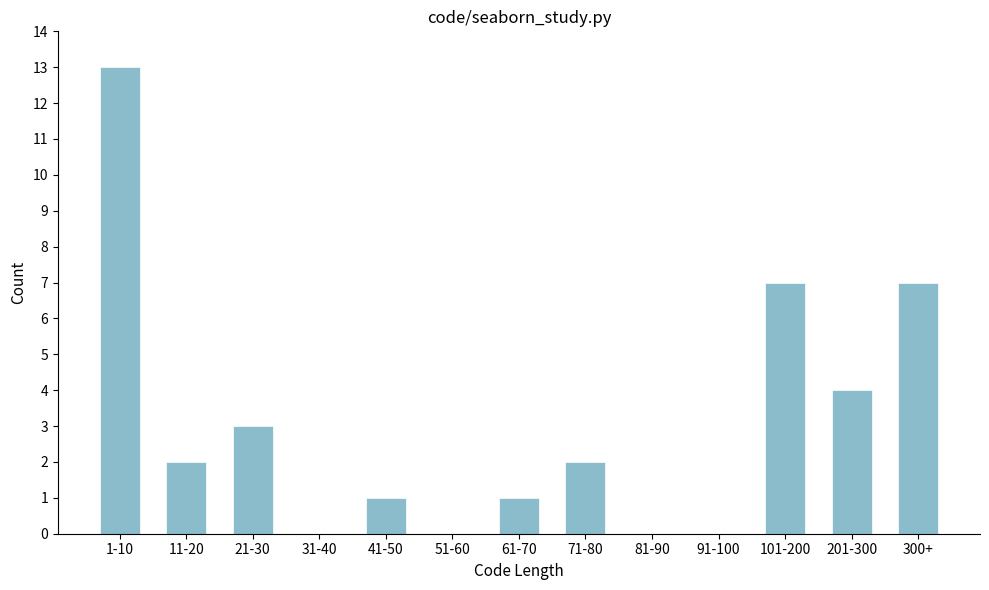

Reading right to left, list all the values displayed in this chart.

300+=7	201-300=4	101-200=7	91-100=0	81-90=0	71-80=2	61-70=1	51-60=0	41-50=1	31-40=0	21-30=3	11-20=2	1-10=13